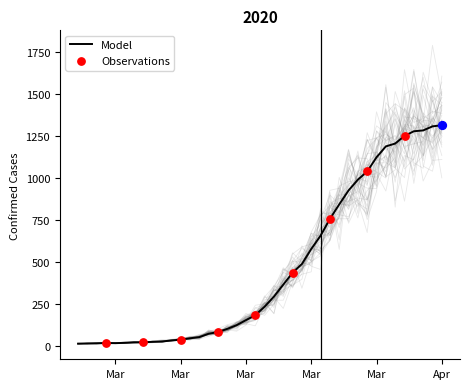

What is the ratio of the value at 2020-03-11 to the value at 2020-02-28?

3.7